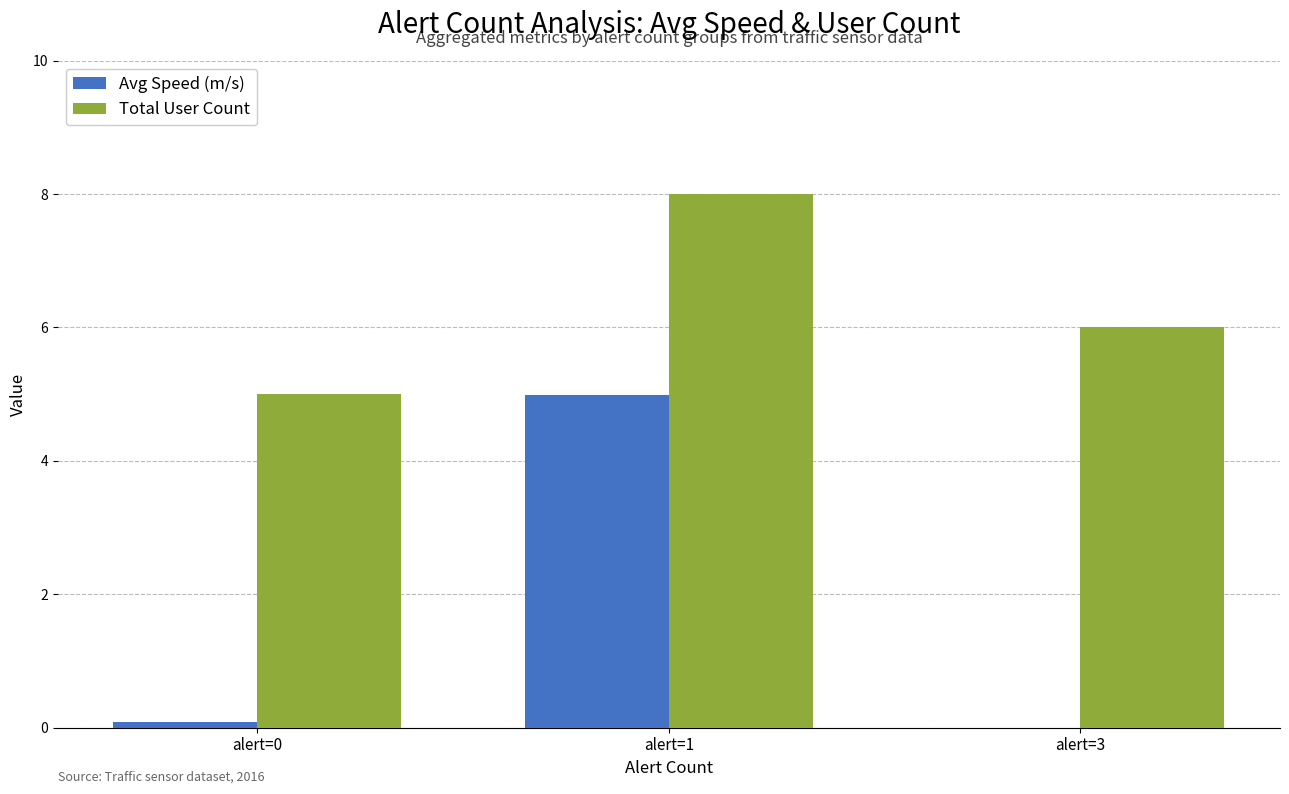

Count the Total User Count values in the range 5 to 8.

3